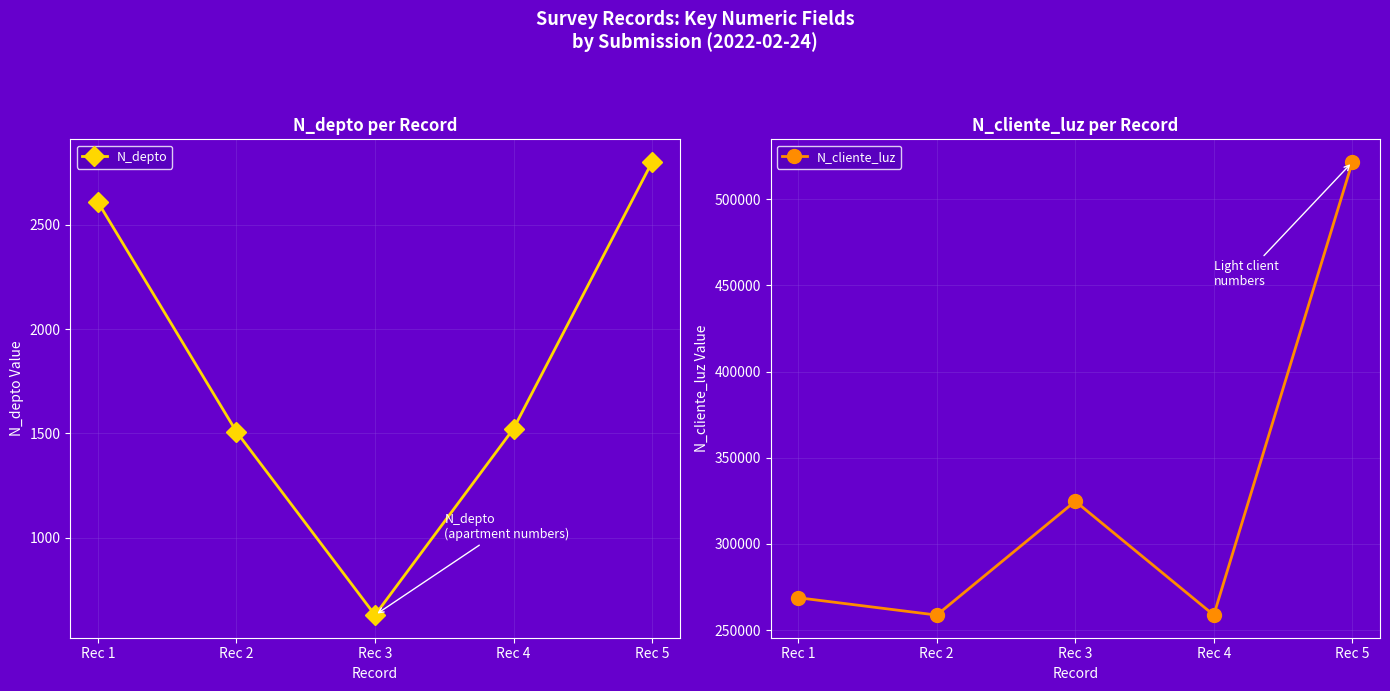

What is the value of the N_cliente_luz point at the 1st from the left?

268734